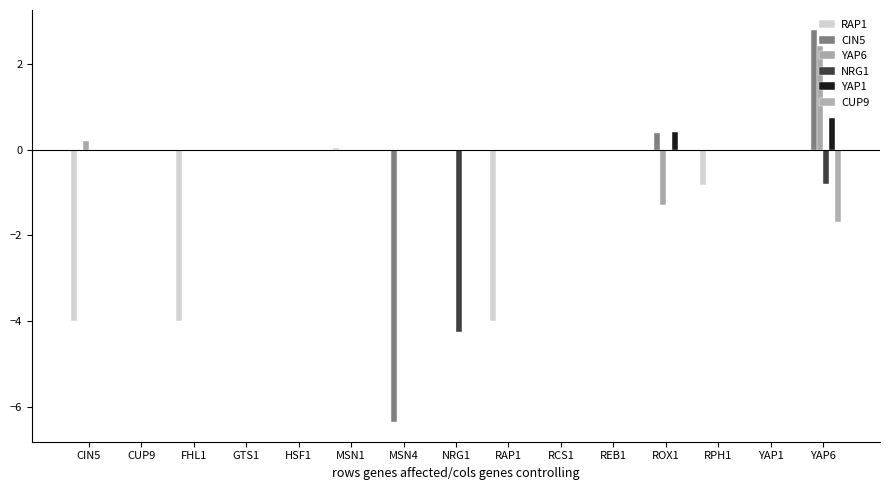

How many data points does each series have?

15